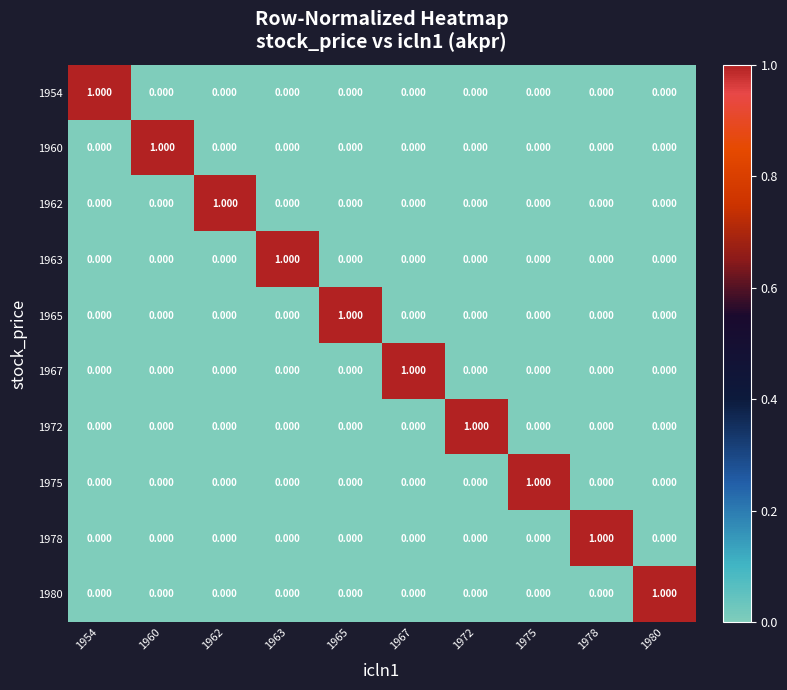

What is the difference between the highest and lowest values at 1963?

1